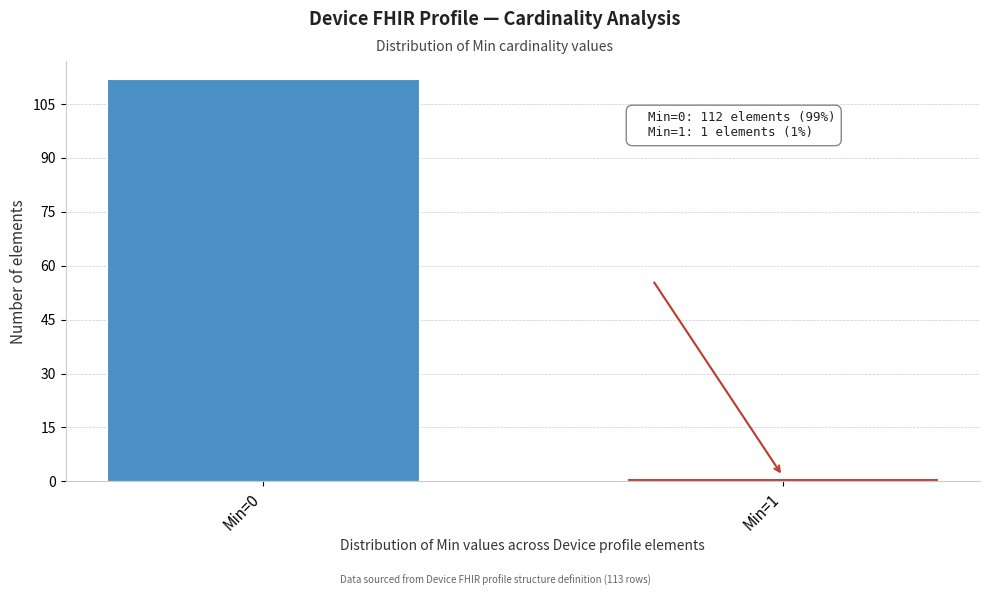

Reading right to left, transcribe all the data shown in this chart.

Min=1=1	Min=0=112